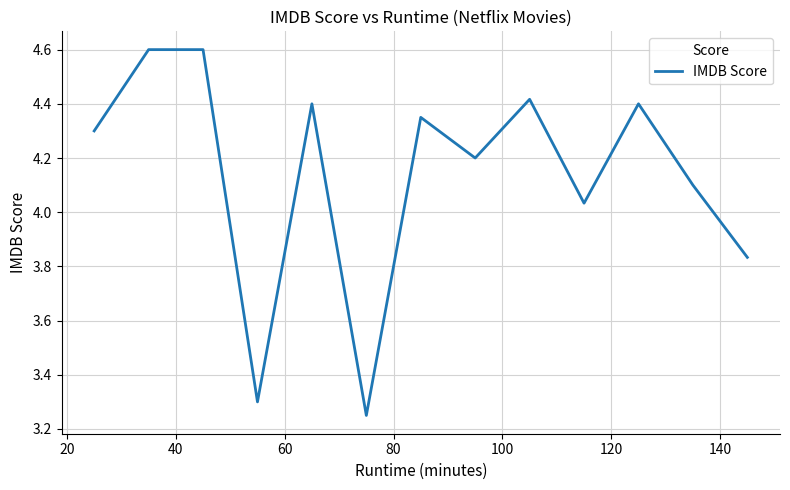

What is the maximum value shown in the chart?

4.6